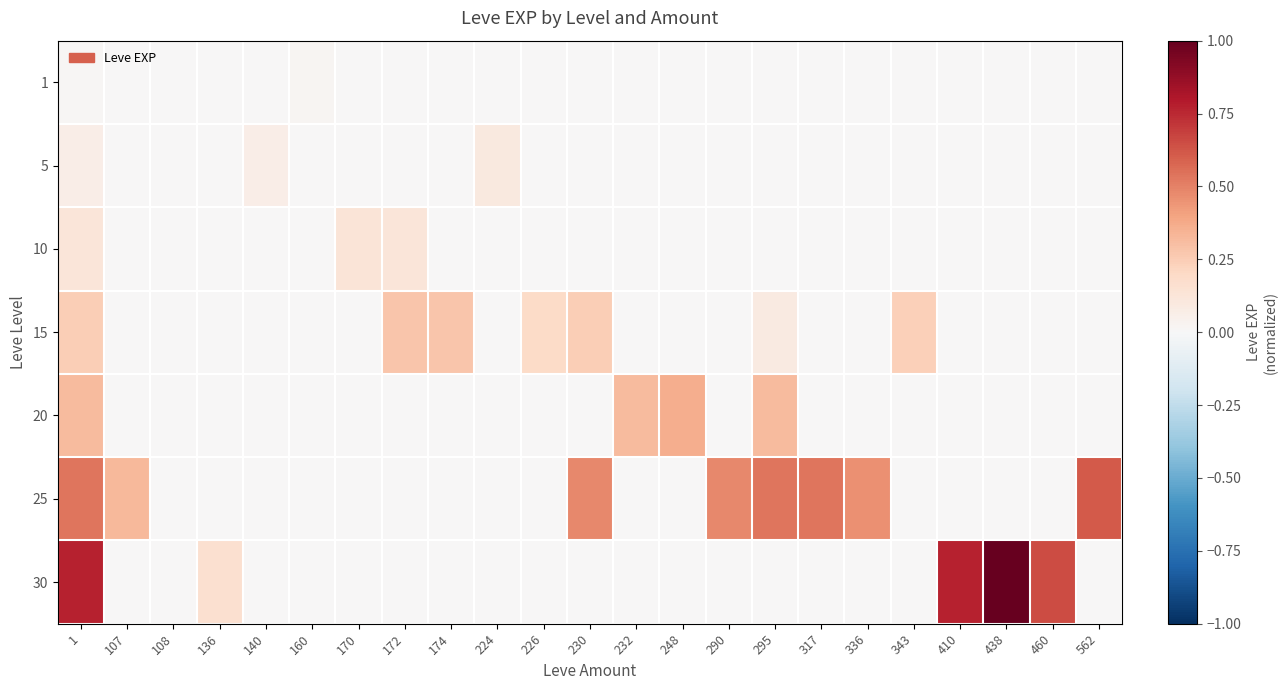

Reading left to right, list all the values displayed in this chart.

1: 1=0.0	107=0.0	108=0.0	136=0.0	140=0.0	160=0.0	170=0.0	172=0.0	174=0.0	224=0.0	226=0.0	230=0.0	232=0.0	248=0.0	290=0.0	295=0.0	317=0.0	336=0.0	343=0.0	410=0.0	438=0.0	460=0.0	562=0.0
5: 1=0.1	107=0.0	108=0.0	136=0.0	140=0.1	160=0.0	170=0.0	172=0.0	174=0.0	224=0.1	226=0.0	230=0.0	232=0.0	248=0.0	290=0.0	295=0.0	317=0.0	336=0.0	343=0.0	410=0.0	438=0.0	460=0.0	562=0.0
10: 1=0.1	107=0.0	108=0.0	136=0.0	140=0.0	160=0.0	170=0.1	172=0.1	174=0.0	224=0.0	226=0.0	230=0.0	232=0.0	248=0.0	290=0.0	295=0.0	317=0.0	336=0.0	343=0.0	410=0.0	438=0.0	460=0.0	562=0.0
15: 1=0.2	107=0.0	108=0.0	136=0.0	140=0.0	160=0.0	170=0.0	172=0.3	174=0.3	224=0.0	226=0.2	230=0.2	232=0.0	248=0.0	290=0.0	295=0.1	317=0.0	336=0.0	343=0.2	410=0.0	438=0.0	460=0.0	562=0.0
20: 1=0.3	107=0.0	108=0.0	136=0.0	140=0.0	160=0.0	170=0.0	172=0.0	174=0.0	224=0.0	226=0.0	230=0.0	232=0.3	248=0.4	290=0.0	295=0.3	317=0.0	336=0.0	343=0.0	410=0.0	438=0.0	460=0.0	562=0.0
25: 1=0.5	107=0.3	108=0.0	136=0.0	140=0.0	160=0.0	170=0.0	172=0.0	174=0.0	224=0.0	226=0.0	230=0.5	232=0.0	248=0.0	290=0.5	295=0.5	317=0.5	336=0.5	343=0.0	410=0.0	438=0.0	460=0.0	562=0.6
30: 1=0.8	107=0.0	108=0.0	136=0.2	140=0.0	160=0.0	170=0.0	172=0.0	174=0.0	224=0.0	226=0.0	230=0.0	232=0.0	248=0.0	290=0.0	295=0.0	317=0.0	336=0.0	343=0.0	410=0.8	438=1.0	460=0.7	562=0.0